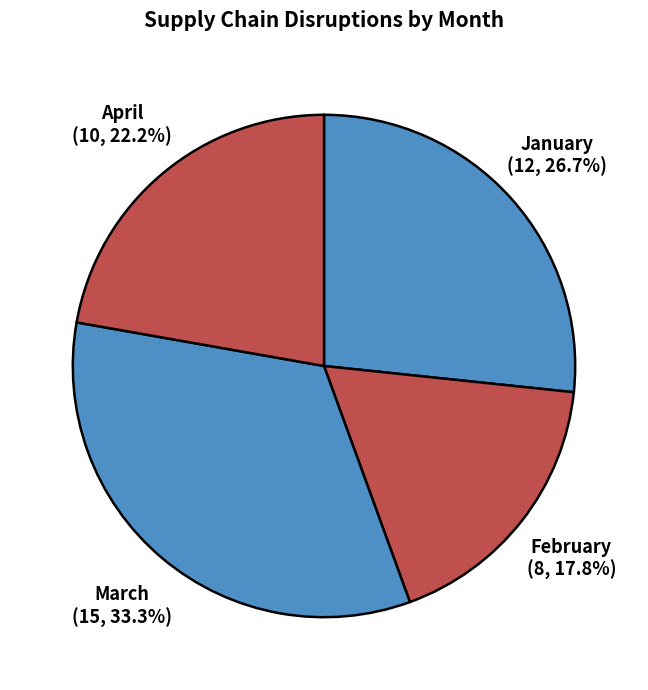

Approximately how many times larger is the value at February compared to January?

0.7